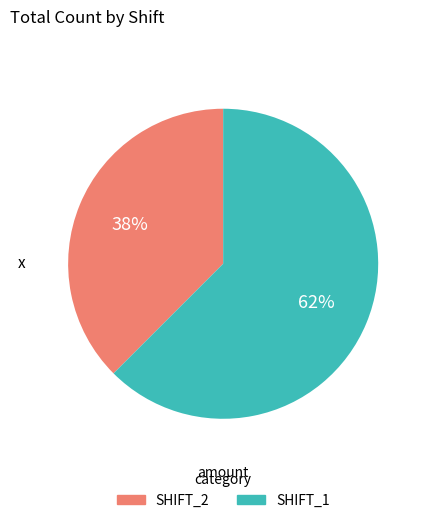

How many slices are in this pie chart?

2